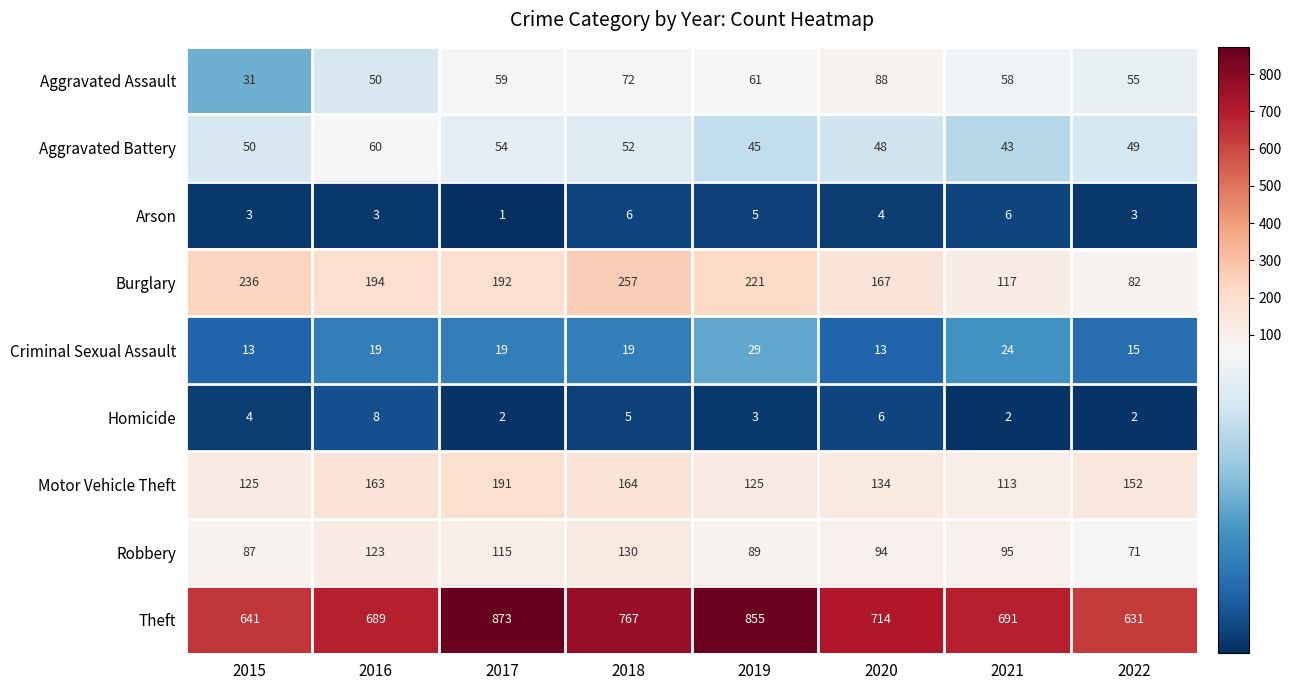

How many data points in Burglary are less than 194?

4